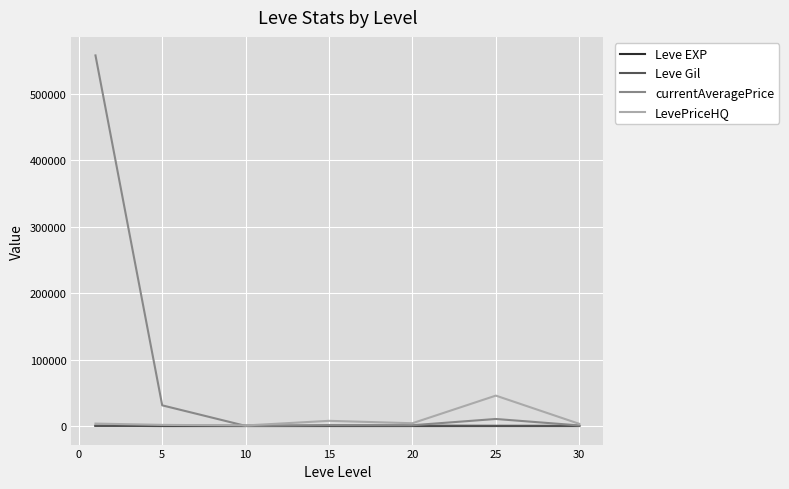

How many values in the Leve Gil series exceed 391?

4